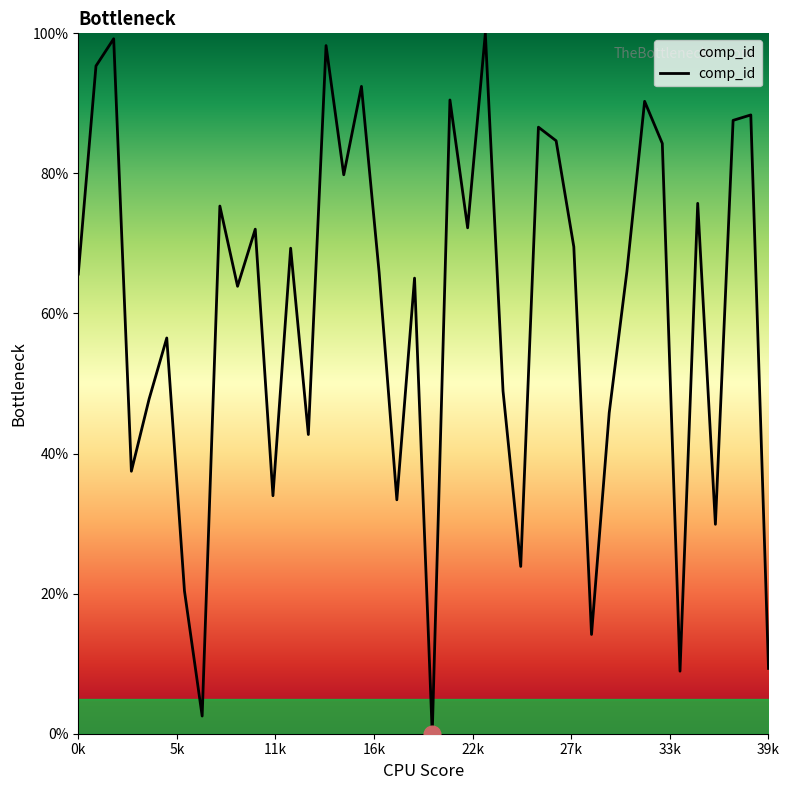

What is the maximum value shown in the chart?

100.0